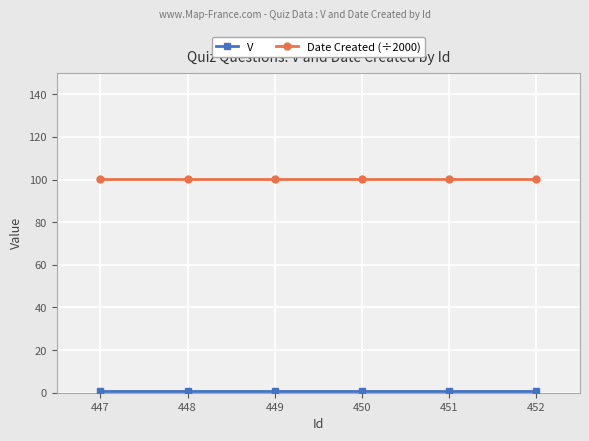

True or false: Date Created (÷2000) has a value of 69.8 at 449.

False